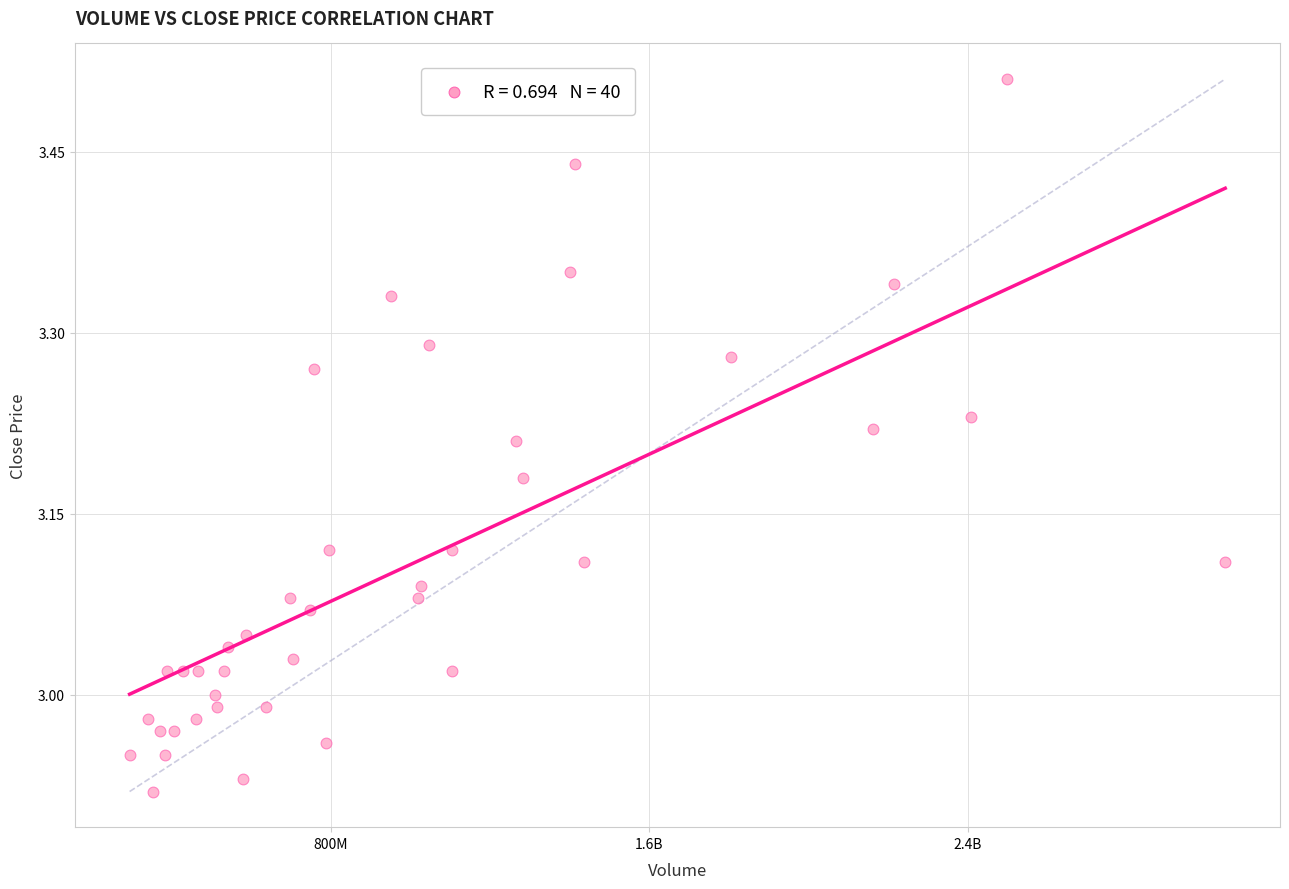

What is the range of X values (max minus min)?

2752480180.3